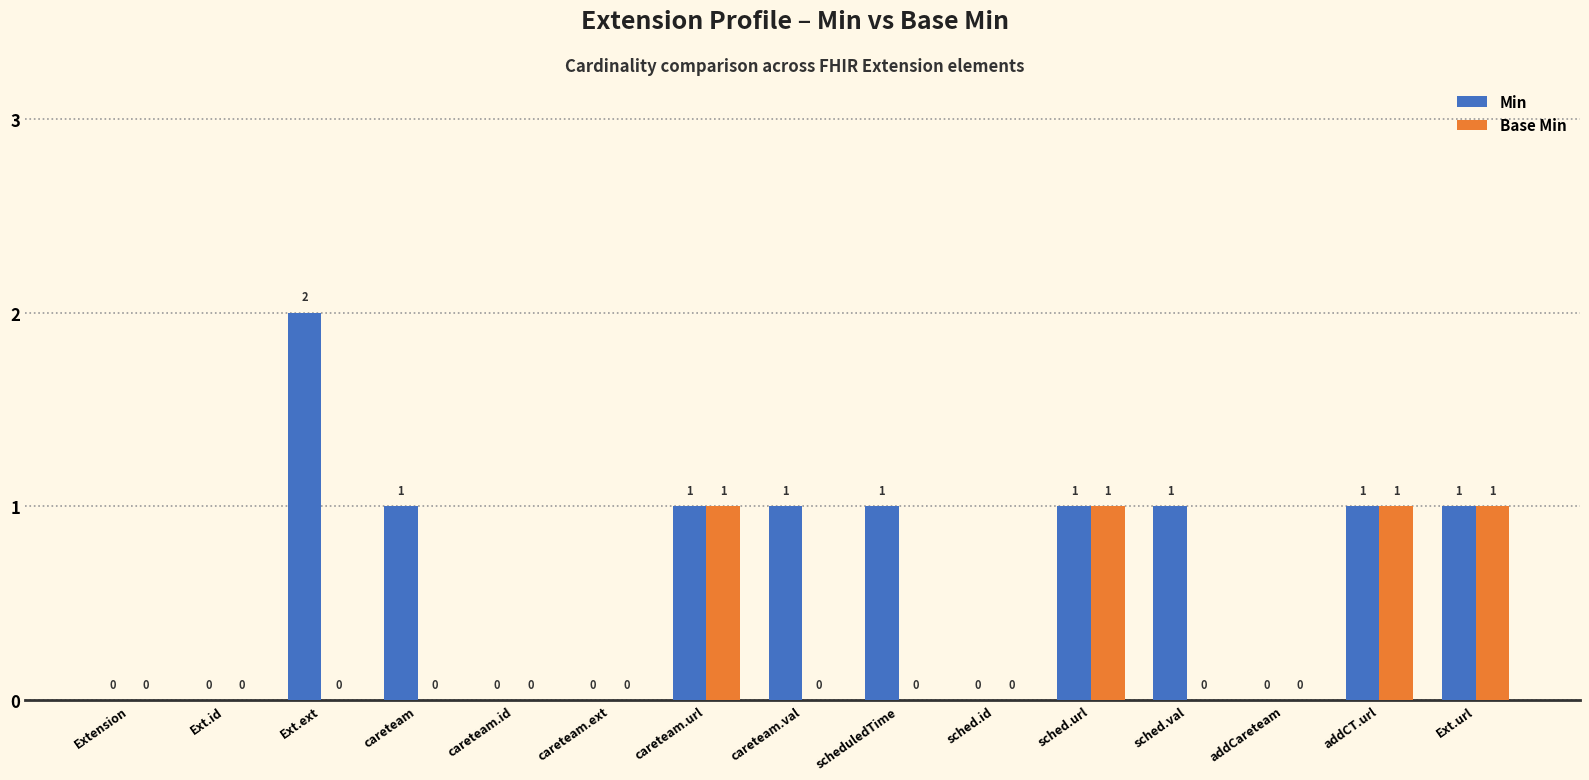

Which label corresponds to the largest value in the chart?

Ext.ext